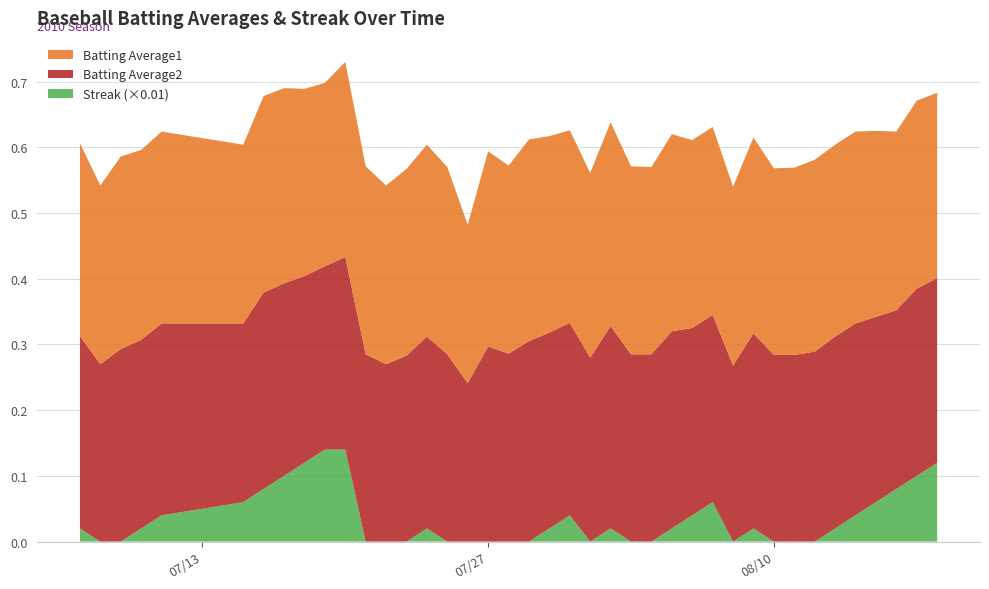

Reading right to left, list all the values displayed in this chart.

Batting Average1: 2010-08-18=0.3	2010-08-17=0.3	2010-08-16=0.3	2010-08-15=0.3	2010-08-14=0.3	2010-08-13=0.3	2010-08-12=0.3	2010-08-11=0.3	2010-08-10=0.3	2010-08-09=0.3	2010-08-08=0.3	2010-08-07=0.3	2010-08-06=0.3	2010-08-05=0.3	2010-08-04=0.3	2010-08-03=0.3	2010-08-02=0.3	2010-08-01=0.3	2010-07-31=0.3	2010-07-30=0.3	2010-07-29=0.3	2010-07-28=0.3	2010-07-27=0.3	2010-07-26=0.2	2010-07-25=0.3	2010-07-24=0.3	2010-07-23=0.3	2010-07-22=0.3	2010-07-21=0.3	2010-07-20=0.3	2010-07-19=0.3	2010-07-18=0.3	2010-07-17=0.3	2010-07-16=0.3	2010-07-15=0.3	2010-07-11=0.3	2010-07-10=0.3	2010-07-09=0.3	2010-07-08=0.3	2010-07-07=0.3
Batting Average2: 2010-08-18=0.3	2010-08-17=0.3	2010-08-16=0.3	2010-08-15=0.3	2010-08-14=0.3	2010-08-13=0.3	2010-08-12=0.3	2010-08-11=0.3	2010-08-10=0.3	2010-08-09=0.3	2010-08-08=0.3	2010-08-07=0.3	2010-08-06=0.3	2010-08-05=0.3	2010-08-04=0.3	2010-08-03=0.3	2010-08-02=0.3	2010-08-01=0.3	2010-07-31=0.3	2010-07-30=0.3	2010-07-29=0.3	2010-07-28=0.3	2010-07-27=0.3	2010-07-26=0.2	2010-07-25=0.3	2010-07-24=0.3	2010-07-23=0.3	2010-07-22=0.3	2010-07-21=0.3	2010-07-20=0.3	2010-07-19=0.3	2010-07-18=0.3	2010-07-17=0.3	2010-07-16=0.3	2010-07-15=0.3	2010-07-11=0.3	2010-07-10=0.3	2010-07-09=0.3	2010-07-08=0.3	2010-07-07=0.3
Streak: 2010-08-18=12.0	2010-08-17=10.0	2010-08-16=8.0	2010-08-15=6.0	2010-08-14=4.0	2010-08-13=2.0	2010-08-12=0.0	2010-08-11=0.0	2010-08-10=0.0	2010-08-09=2.0	2010-08-08=0.0	2010-08-07=6.0	2010-08-06=4.0	2010-08-05=2.0	2010-08-04=0.0	2010-08-03=0.0	2010-08-02=2.0	2010-08-01=0.0	2010-07-31=4.0	2010-07-30=2.0	2010-07-29=0.0	2010-07-28=0.0	2010-07-27=0.0	2010-07-26=0.0	2010-07-25=0.0	2010-07-24=2.0	2010-07-23=0.0	2010-07-22=0.0	2010-07-21=0.0	2010-07-20=14.0	2010-07-19=14.0	2010-07-18=12.0	2010-07-17=10.0	2010-07-16=8.0	2010-07-15=6.0	2010-07-11=4.0	2010-07-10=2.0	2010-07-09=0.0	2010-07-08=0.0	2010-07-07=2.0